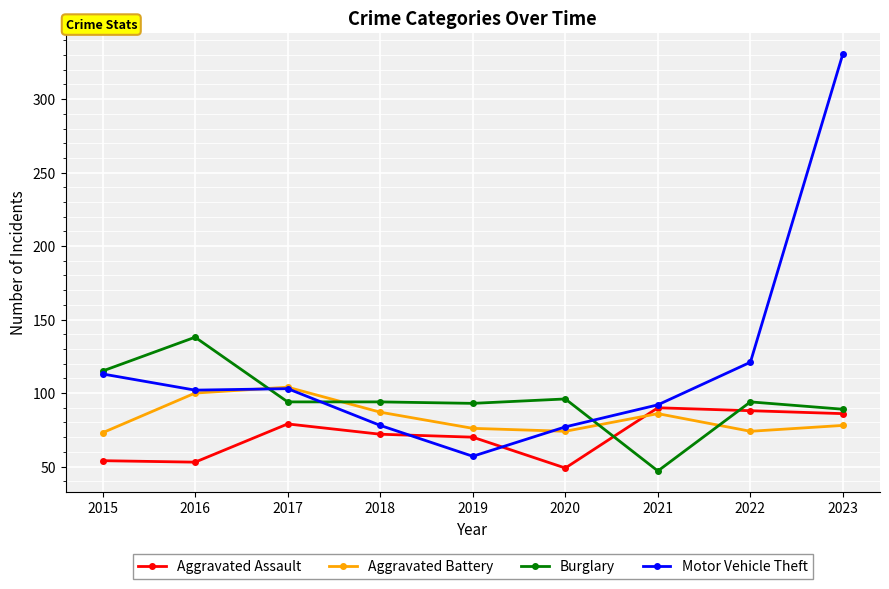

Between which two adjacent categories do Aggravated Assault and Burglary first intersect?

2020 and 2021